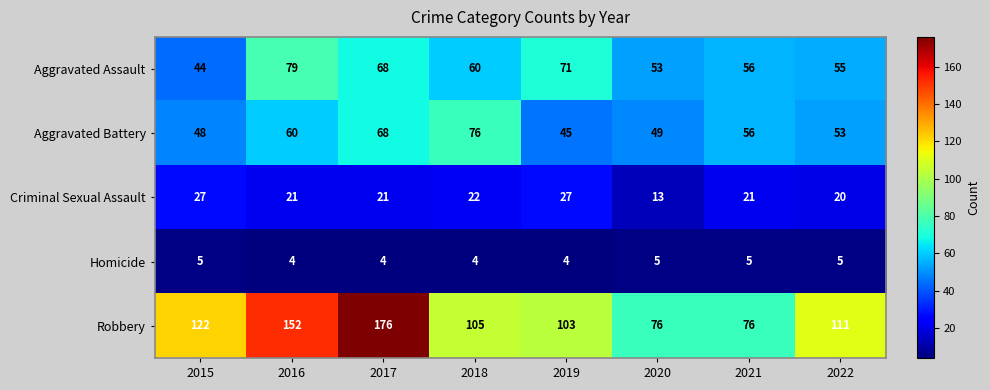

The Robbery series shows 306 at 2017. True or false?

False